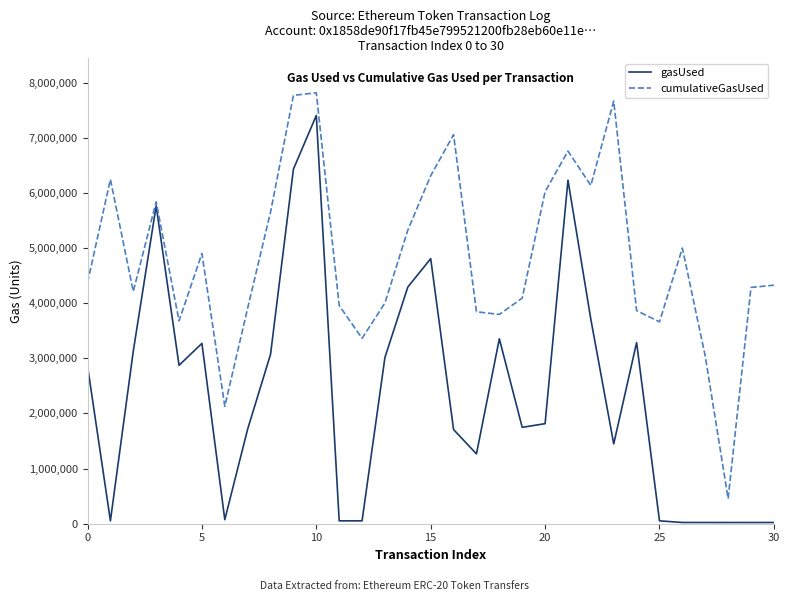

List the series in order of their peak value, lowest first.

gasUsed, cumulativeGasUsed